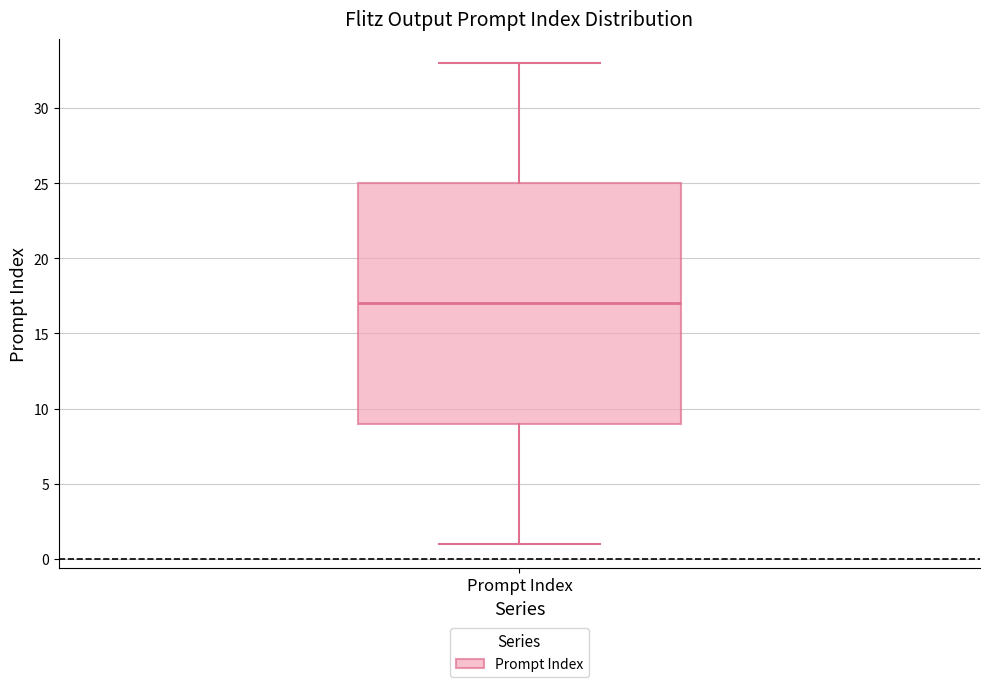

Transcribe this box plot: give where the median line is, the range the box spans, and where the two whiskers end, as read against the y-axis. The values are not printed on the chart, so give them approximately, as read against the axis.

median 17, box 9 to 25, whiskers 1 to 33